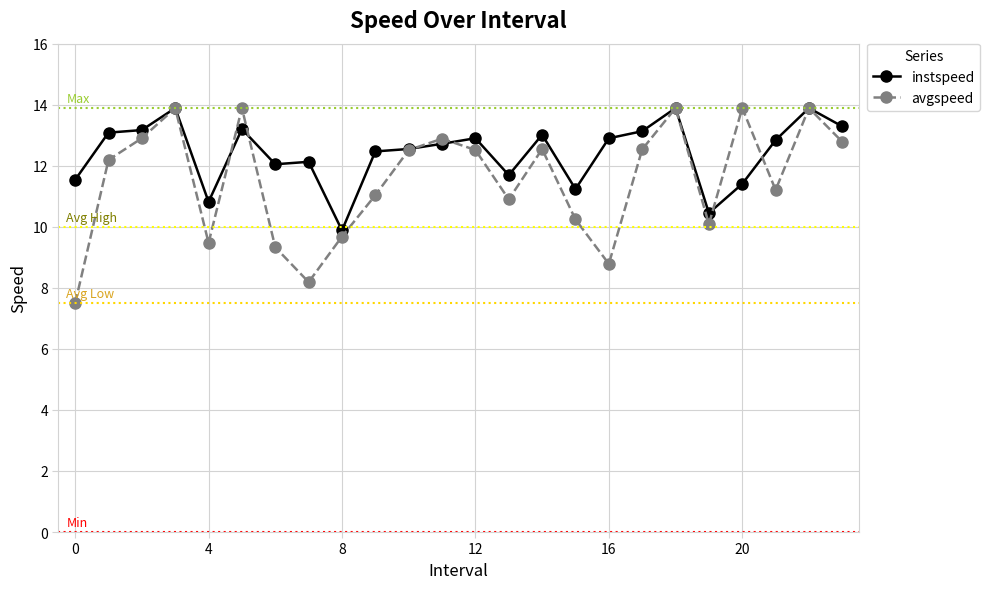

Rank the series by their average value, from highest to lowest.

instspeed, avgspeed